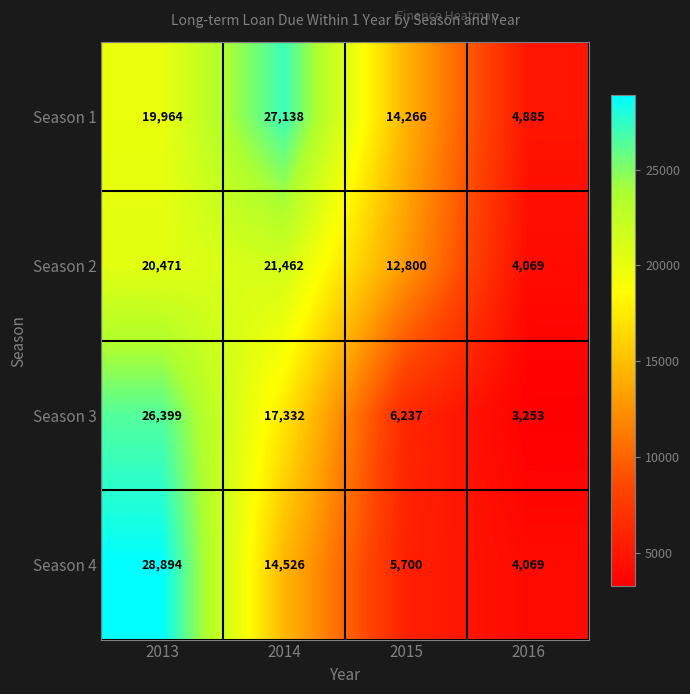

What is the approximate value of Season 1 at 2013, to the nearest 50?

19950